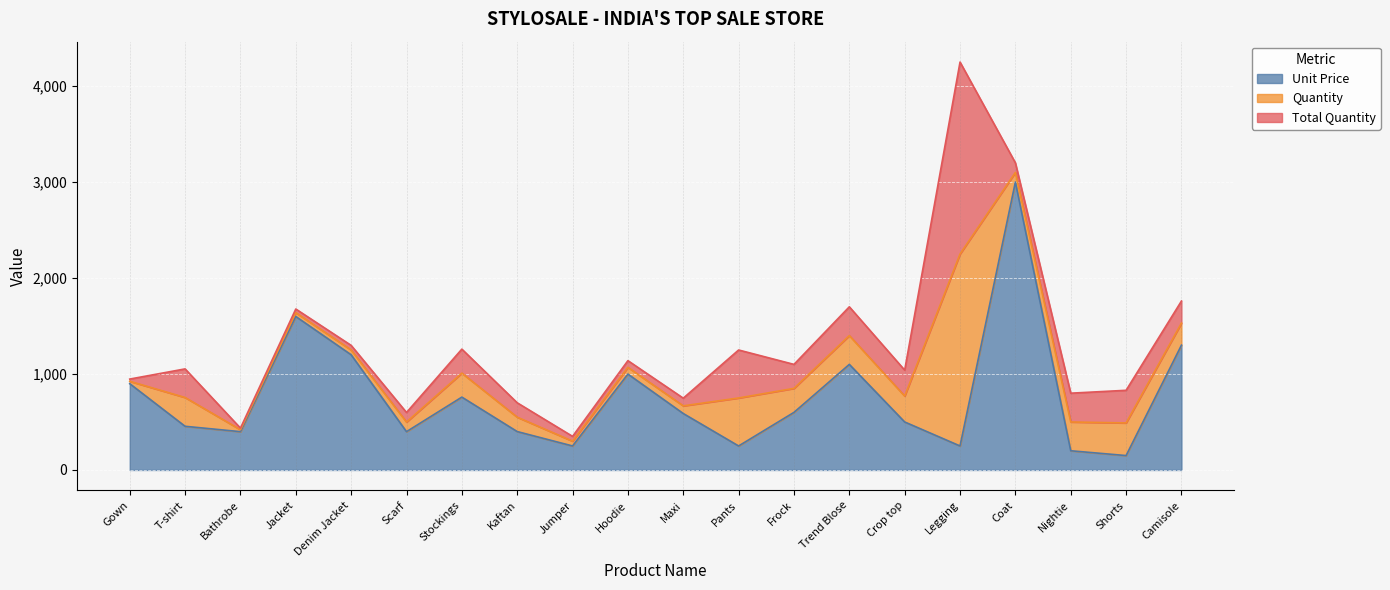

Rank the series at Nightie from lowest to highest value.

Unit Price, Quantity, Total Quantity